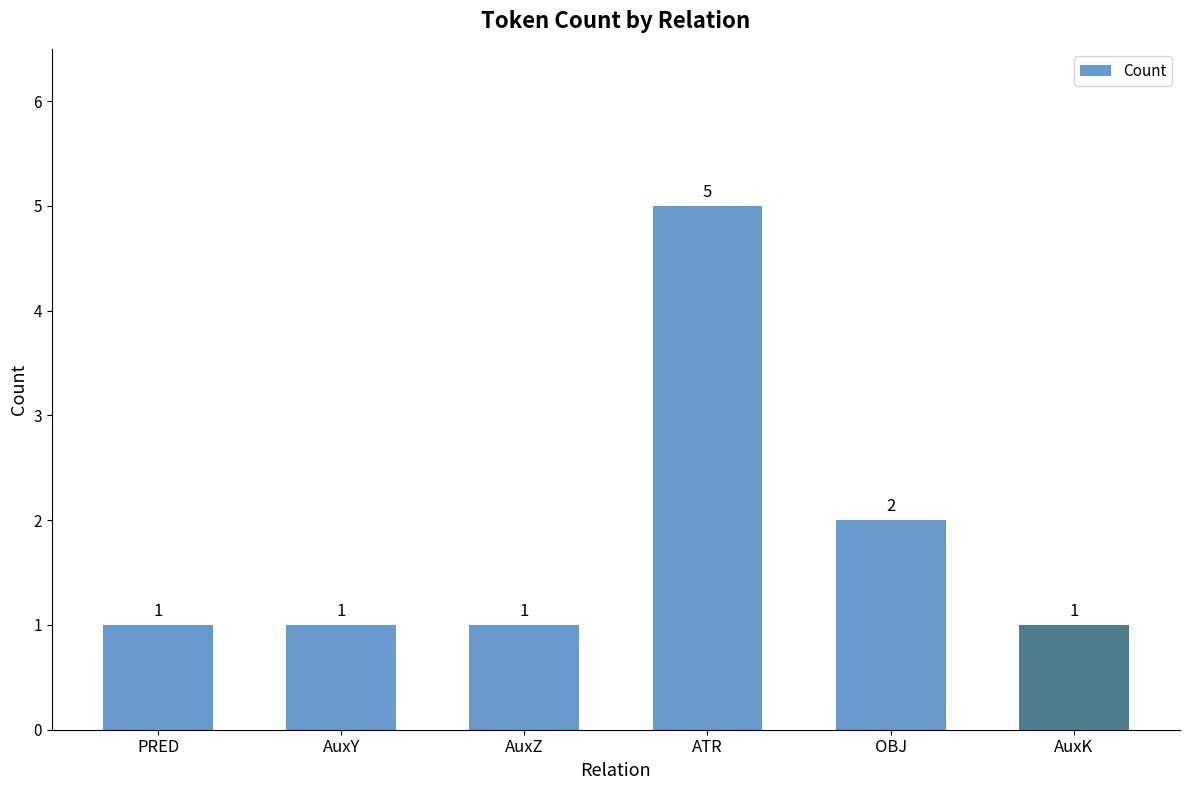

What is the greatest value displayed?

5